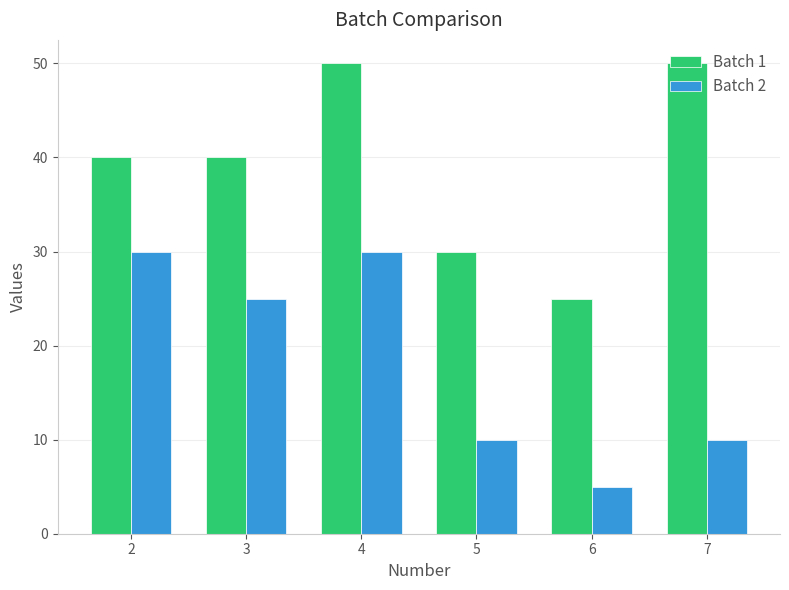

Does the chart contain any negative values?

No